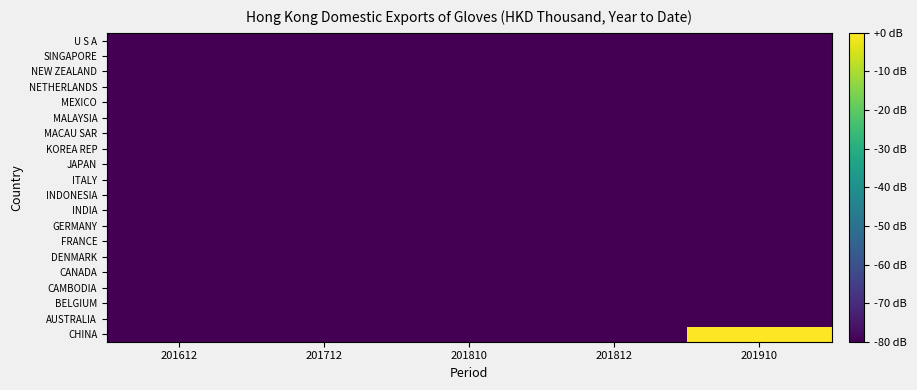

Between 201812 and 201612, which is larger?

201812